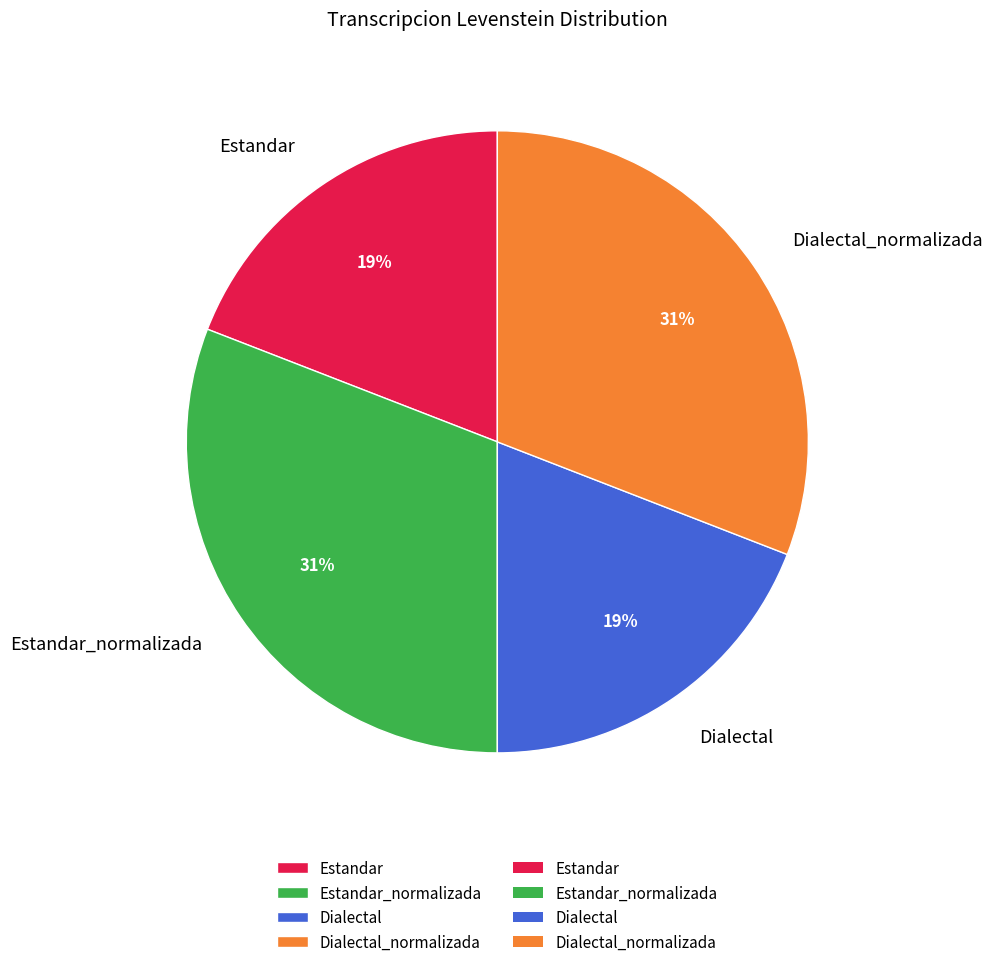

Approximately how many times larger is the value at Dialectal_normalizada compared to Dialectal?

1.6